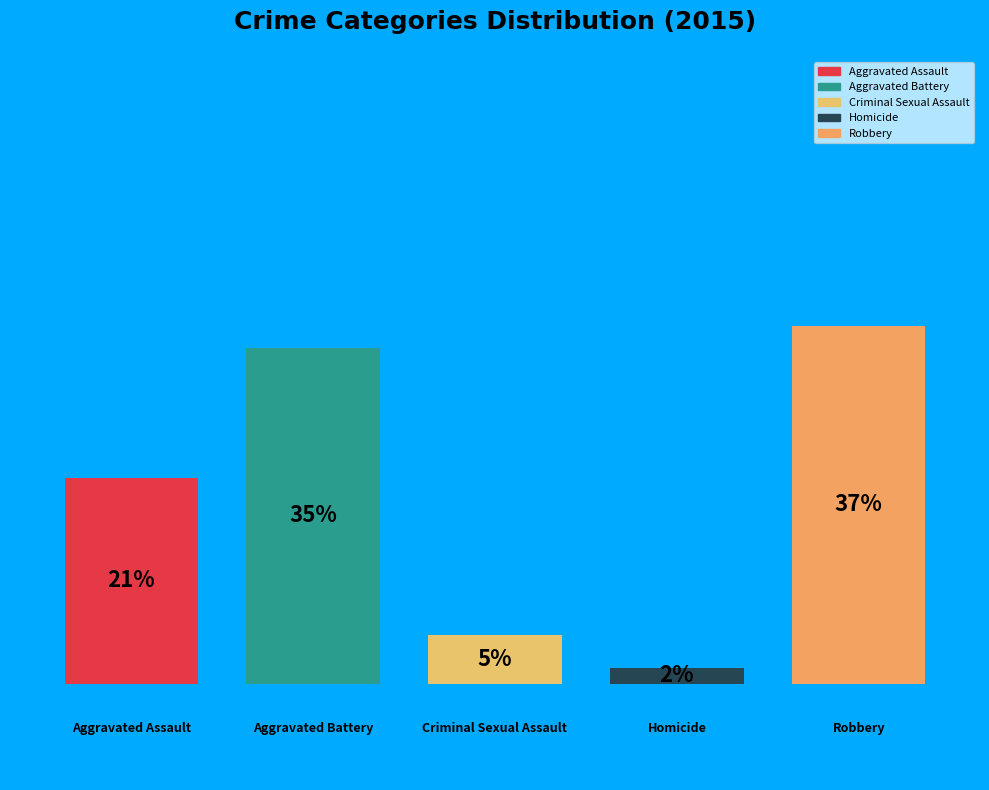

How many bars are there in total?

5